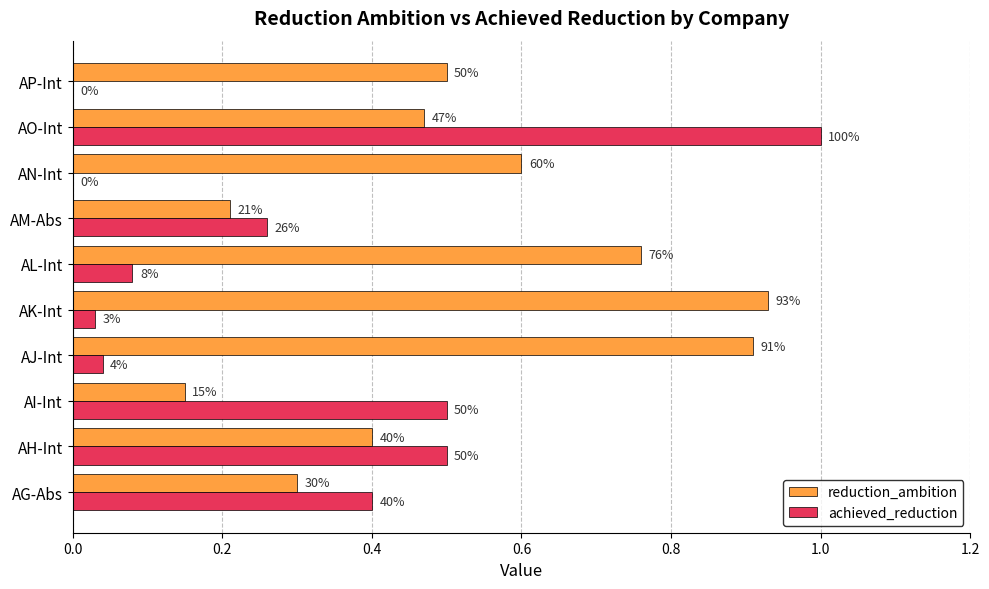

What are all the series names shown in the legend?

reduction_ambition, achieved_reduction